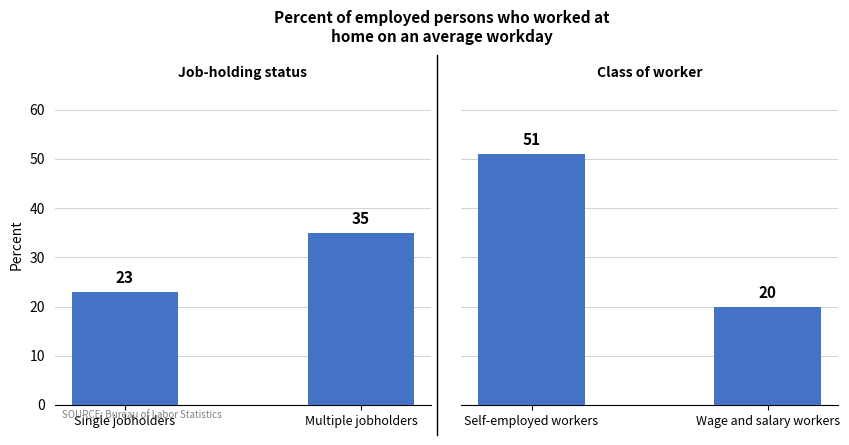

List the series in order of their peak value, highest first.

Class of worker, Job-holding status